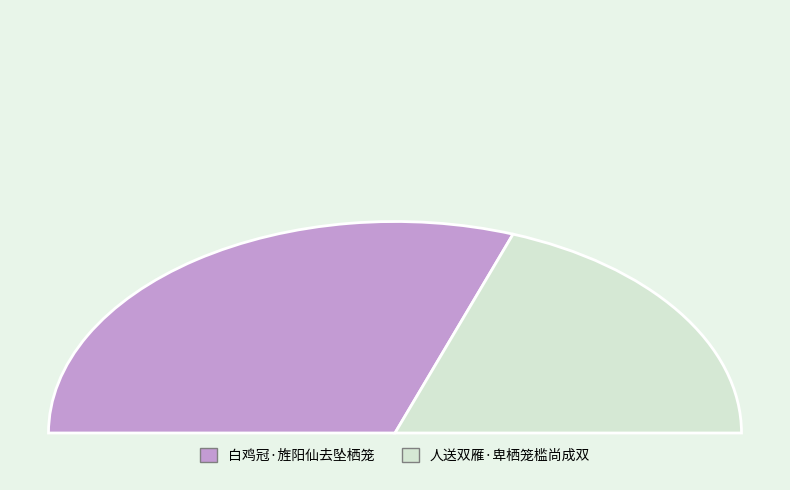

Which category has the biggest portion of the pie?

白鸡冠·旌阳仙去坠栖笼